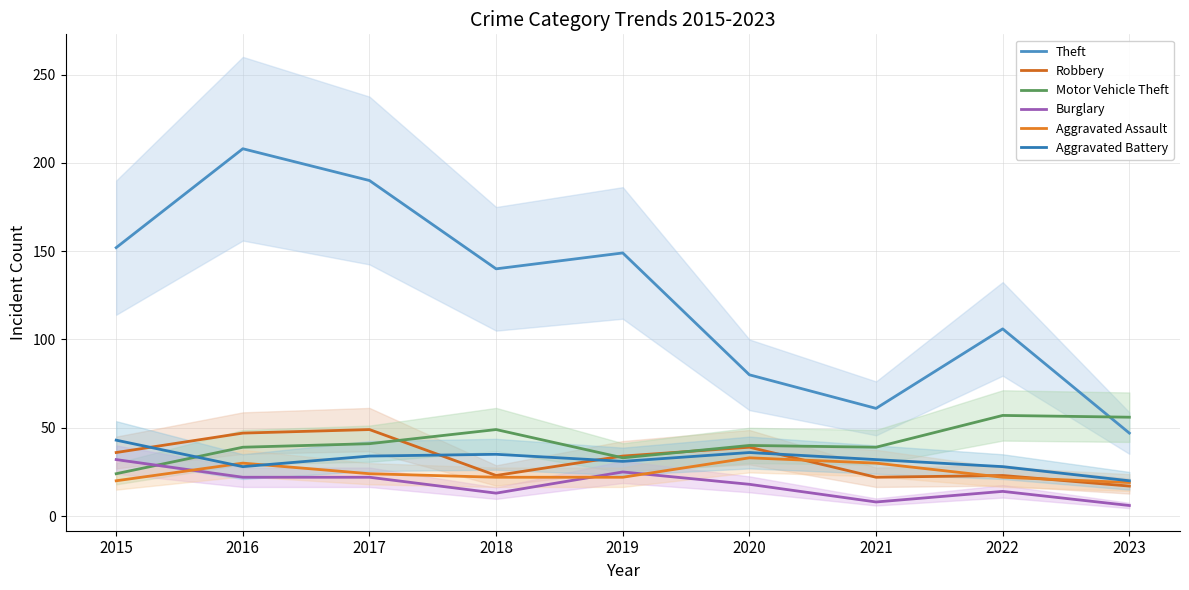

What is the average value of the Burglary series?

18